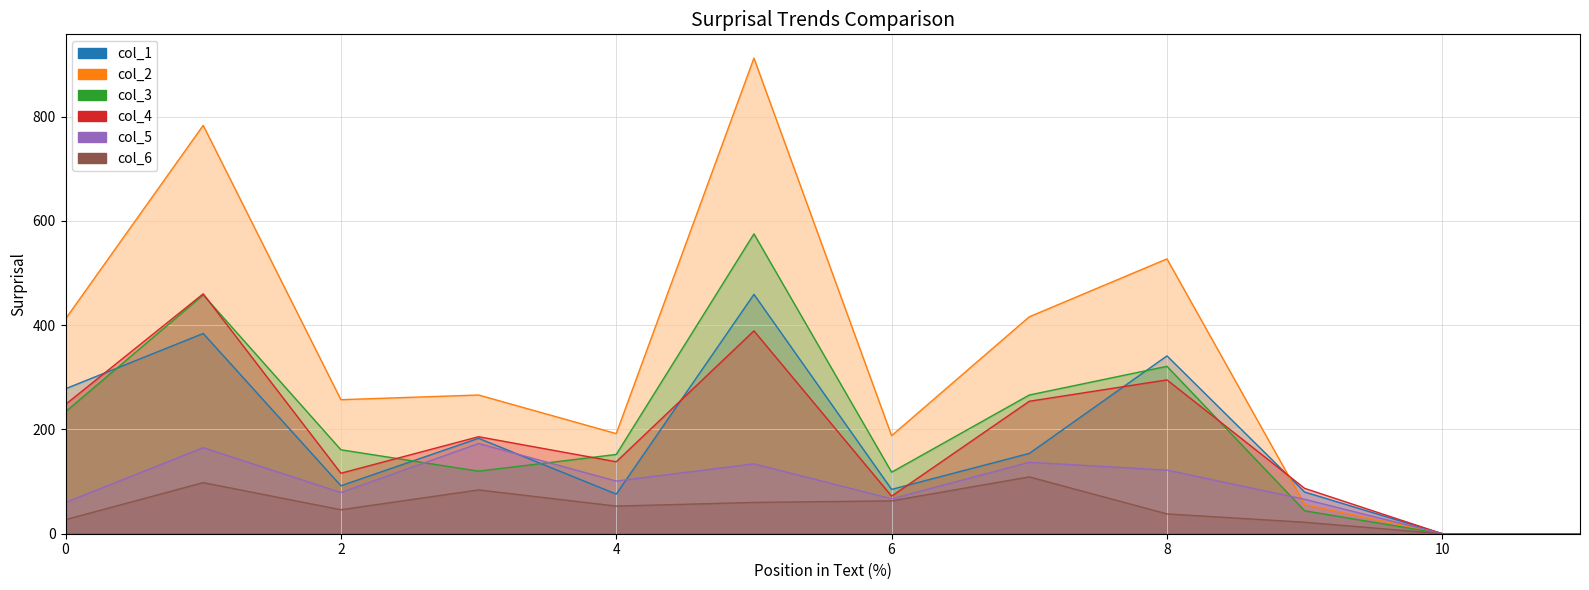

True or false: col_1 and col_2 cross at least once.

True